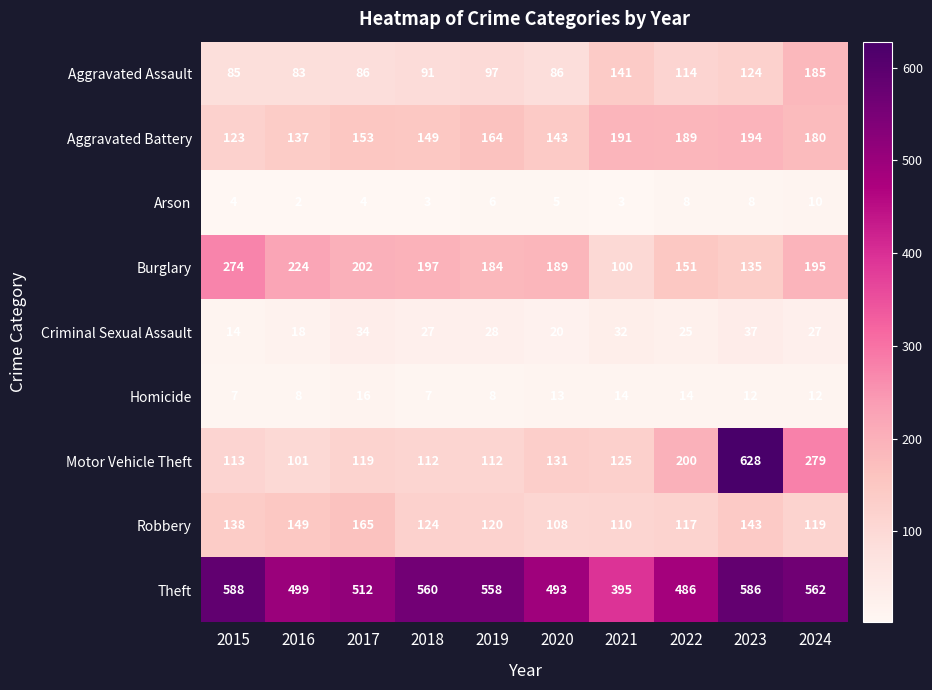

What is the difference between the highest and lowest values at 2018?

557